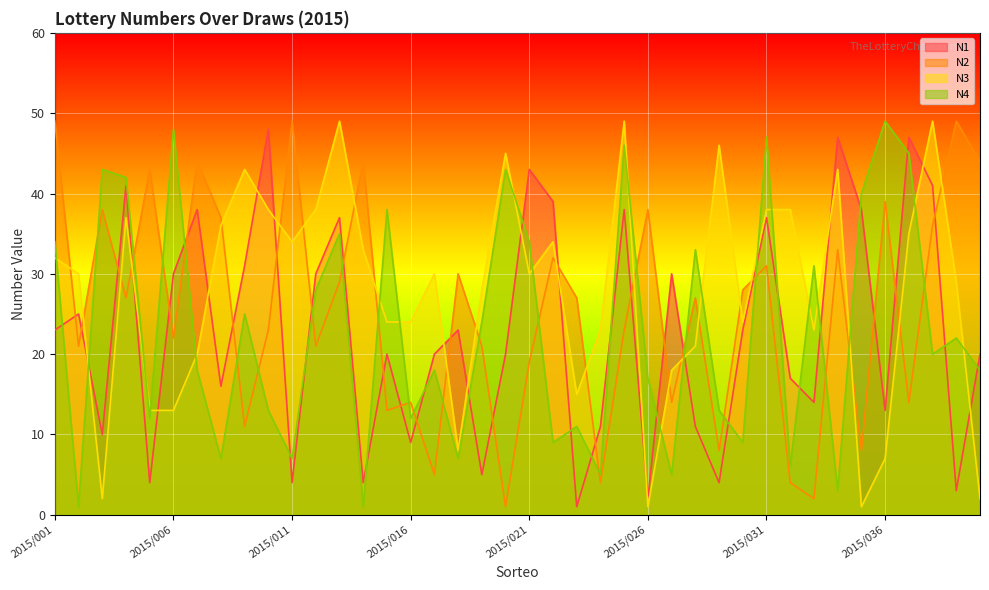

The N3 series shows 23 at 2015/024. True or false?

True